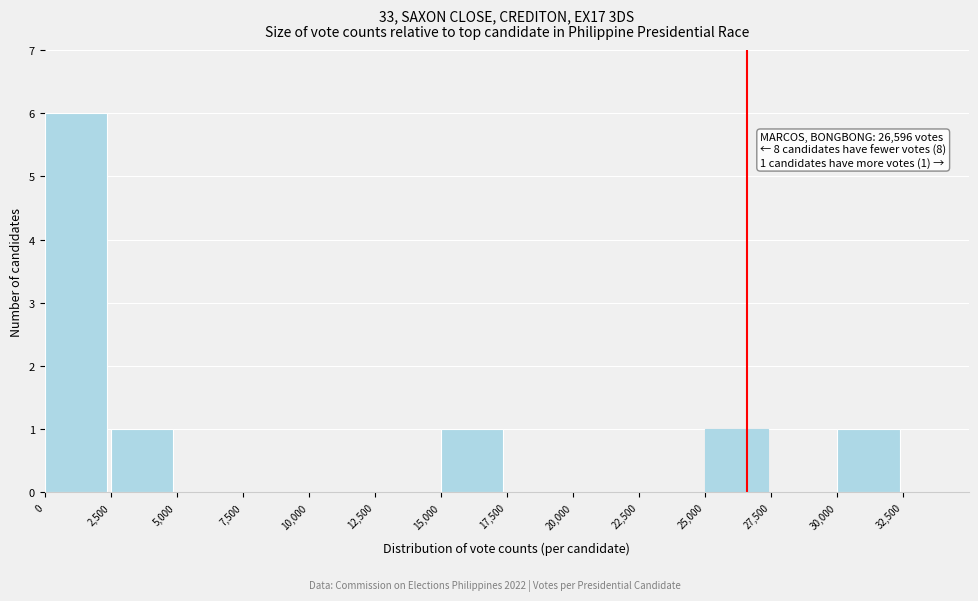

Over which range of the x-axis is the bar tallest?

0 to 2500